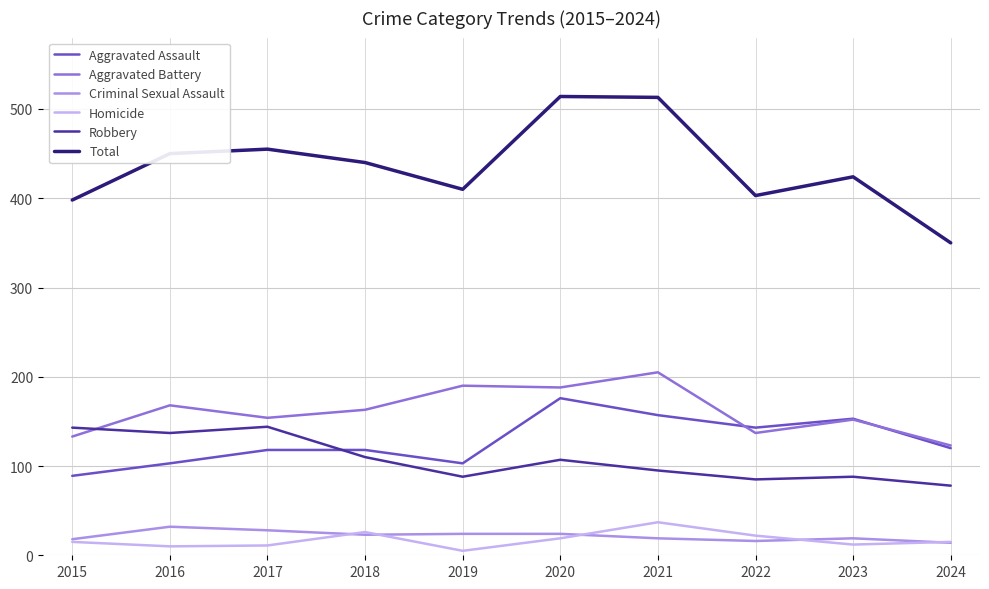

Which series has the largest range (max minus min)?

Total